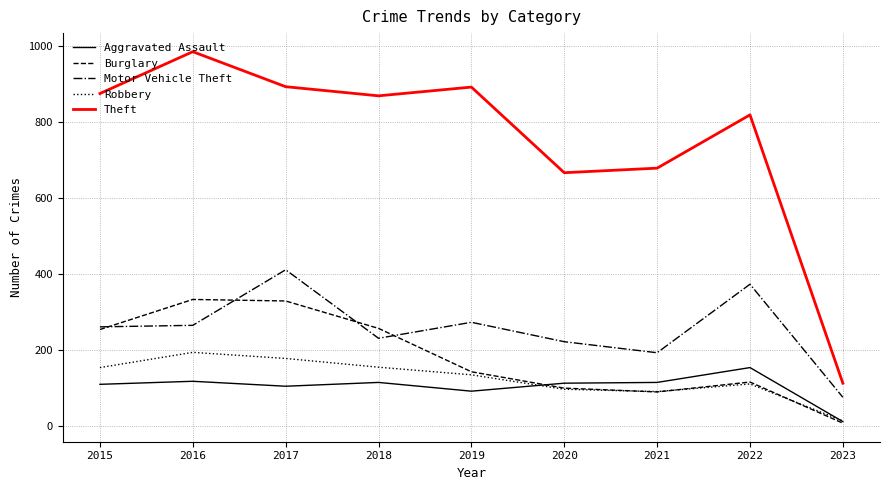

True or false: Theft and Burglary cross at least once.

False